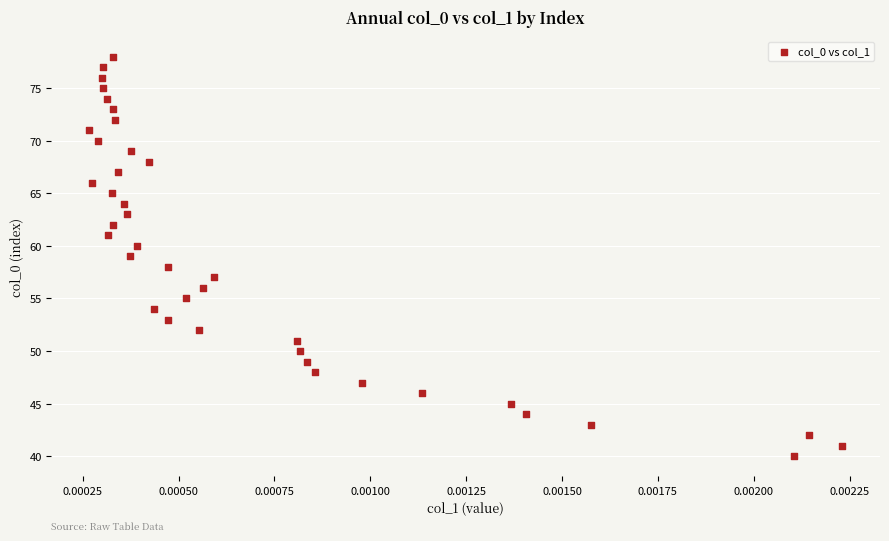

What is the range of Y values (max minus min)?

38